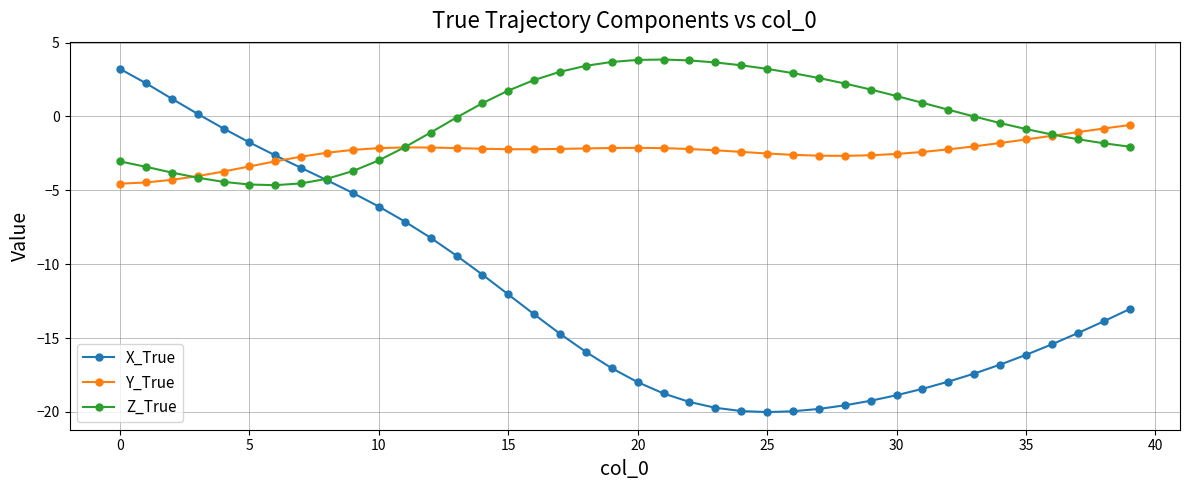

What are all the series names shown in the legend?

X_True, Y_True, Z_True